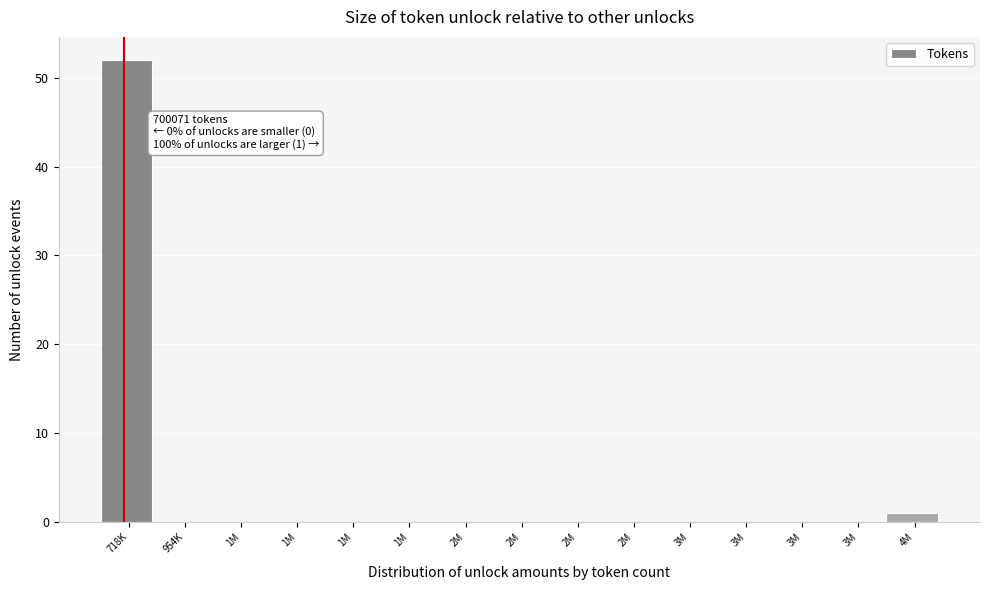

How many series are shown in this chart?

1